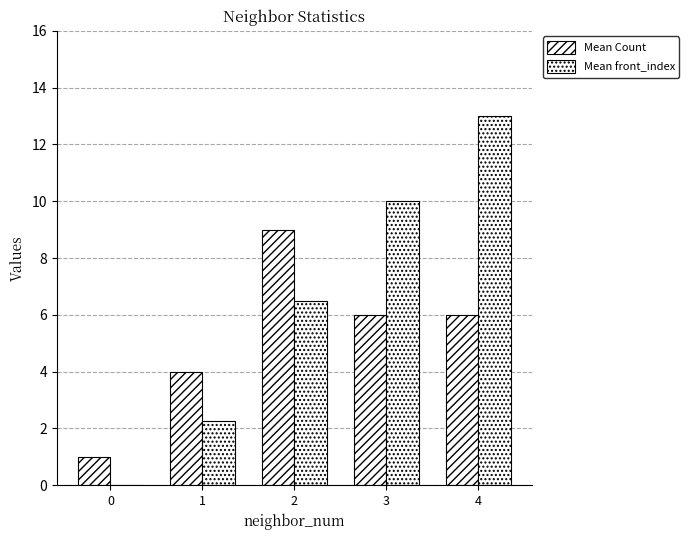

How many data points does each series have?

5